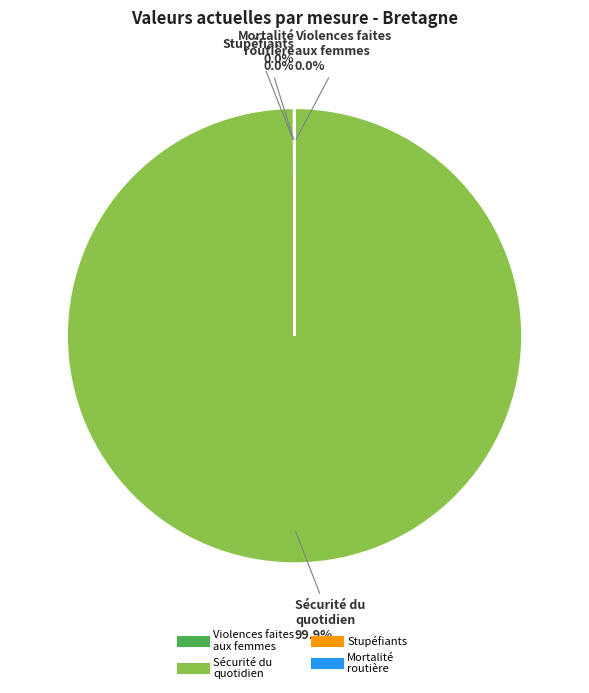

Is there any slice that represents more than half of the pie?

Yes